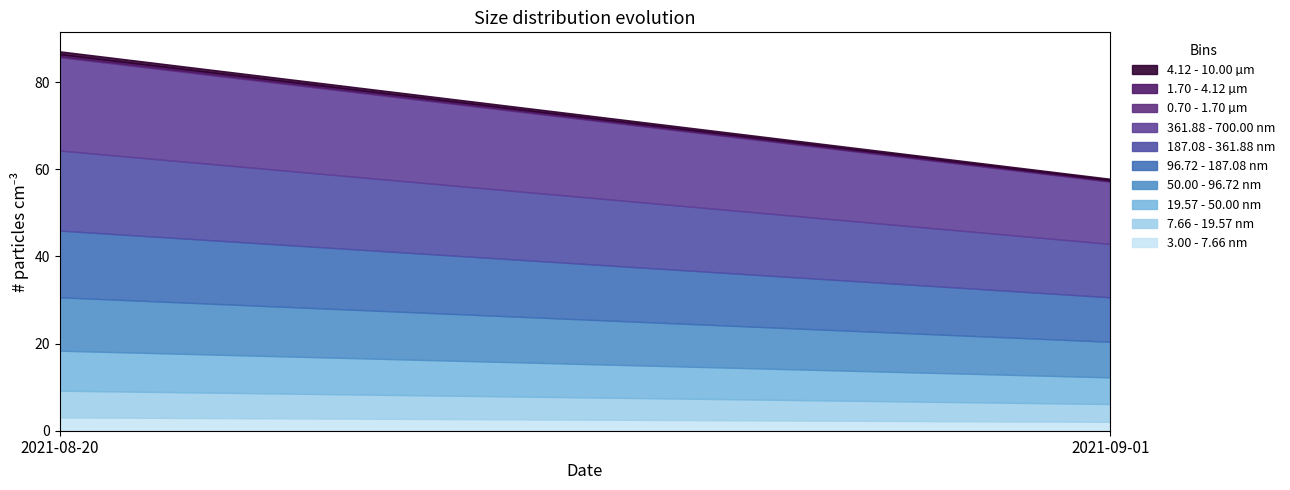

What is the label of the 2nd point from the left?

2021-09-01